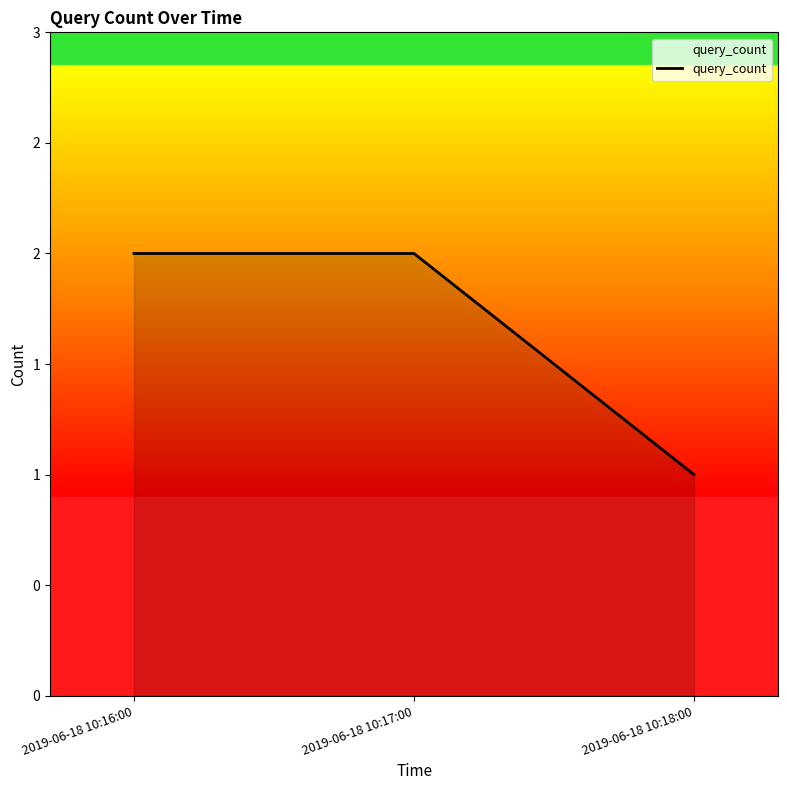

Does the chart have visible grid lines?

No